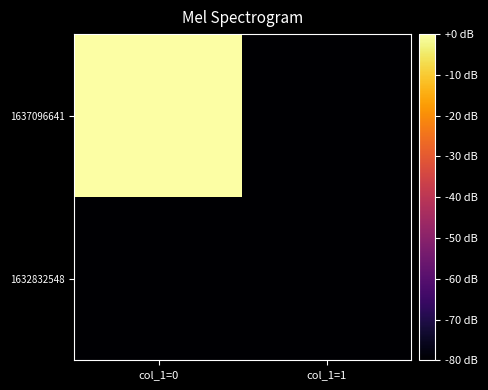

How many data points does each series have?

2